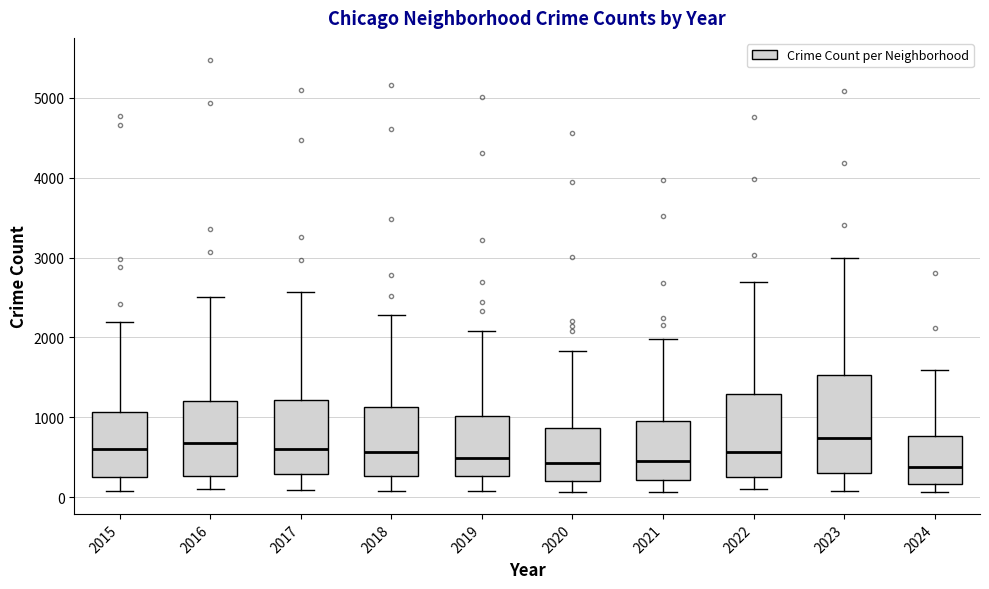

Where does the lower whisker of the box at x = 2023 end on the y-axis? The values are not printed on the chart, so give them approximately, as read against the axis.

100